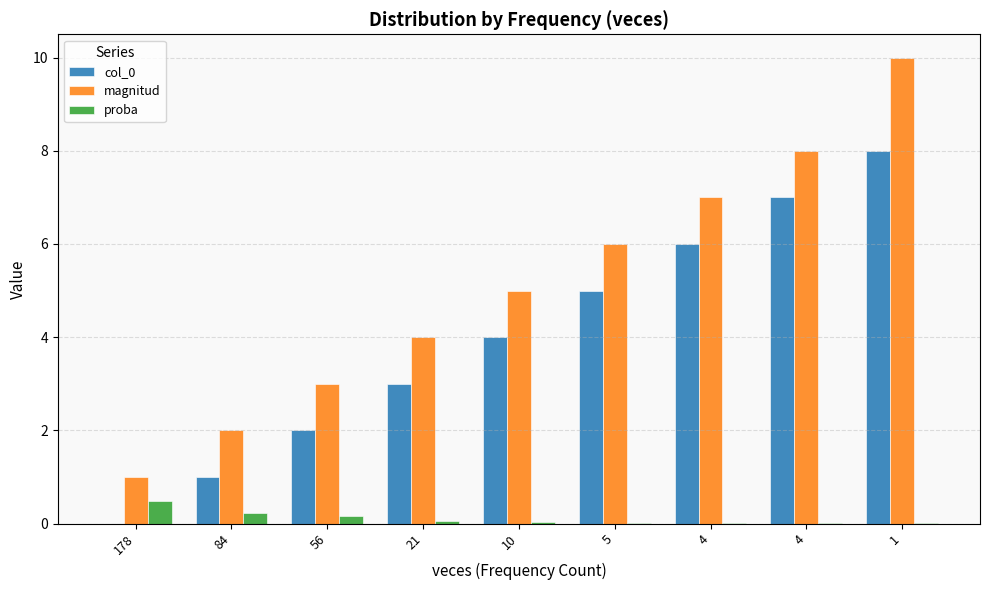

What is the highest value of the magnitud series?

10.0